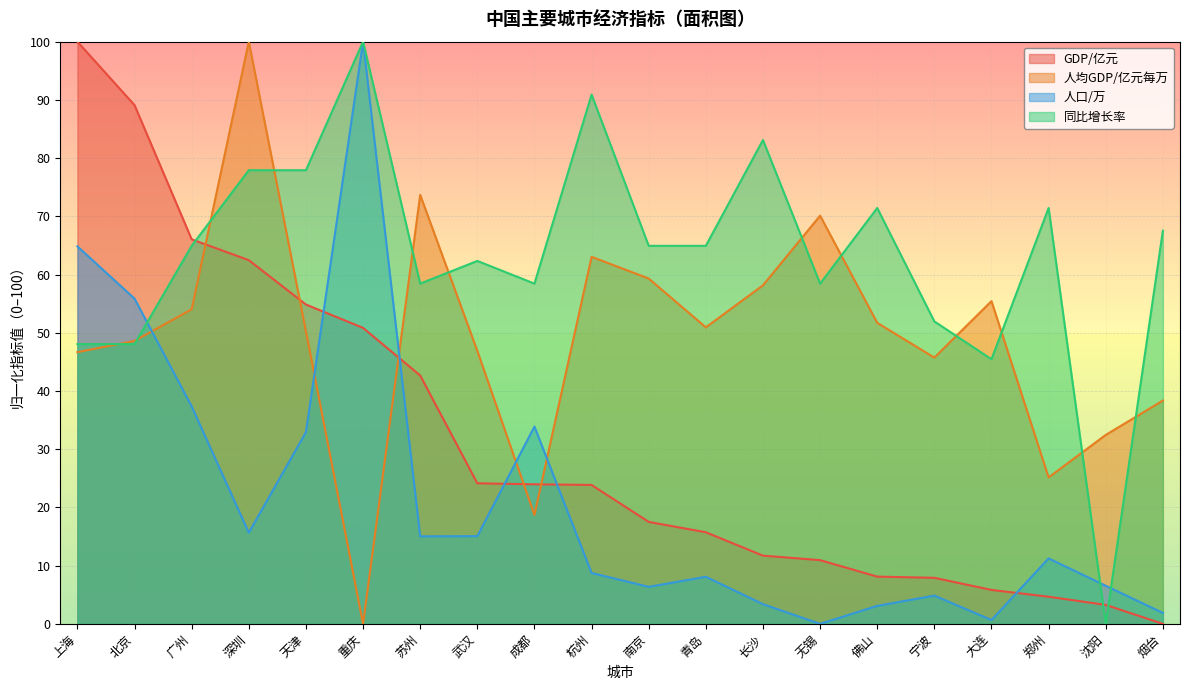

What is the difference between the 人口/万 values at 武汉 and 佛山?

12.0